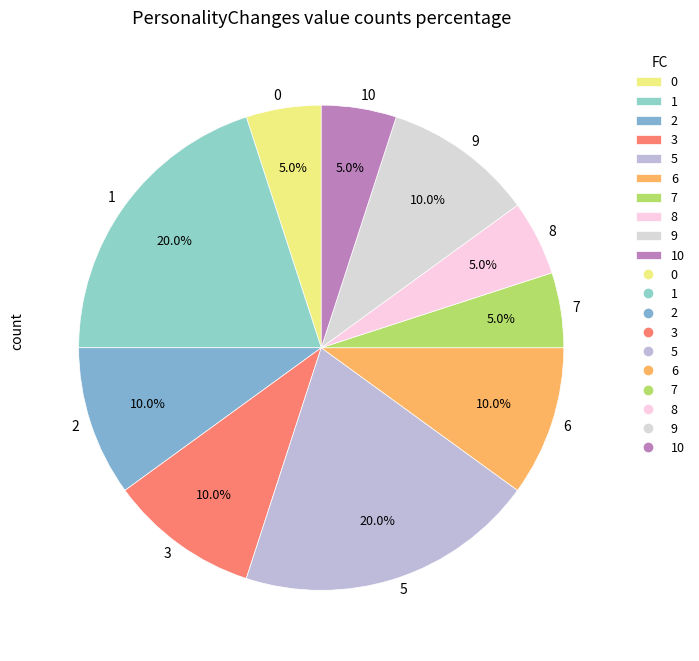

The 2 slice represents 2% of the pie. True or false?

False